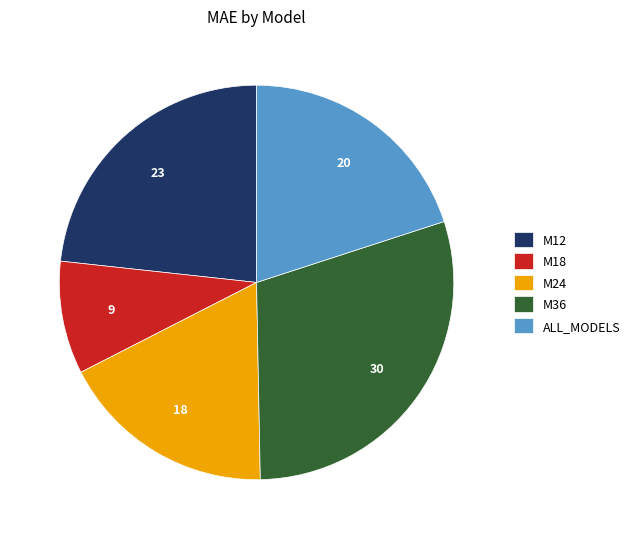

Combined, do M36 and M12 account for over 50%?

Yes